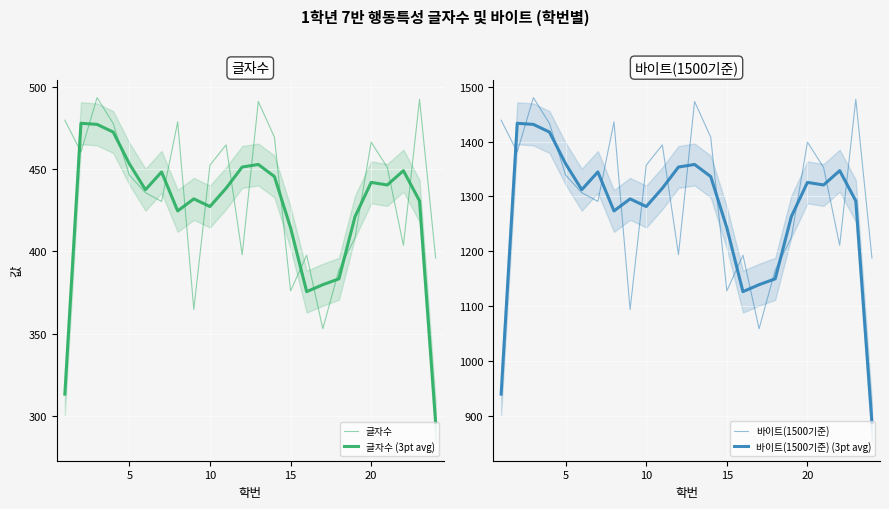

What are all the series names shown in the legend?

글자수, 글자수 (3pt avg), 바이트(1500기준), 바이트(1500기준) (3pt avg)